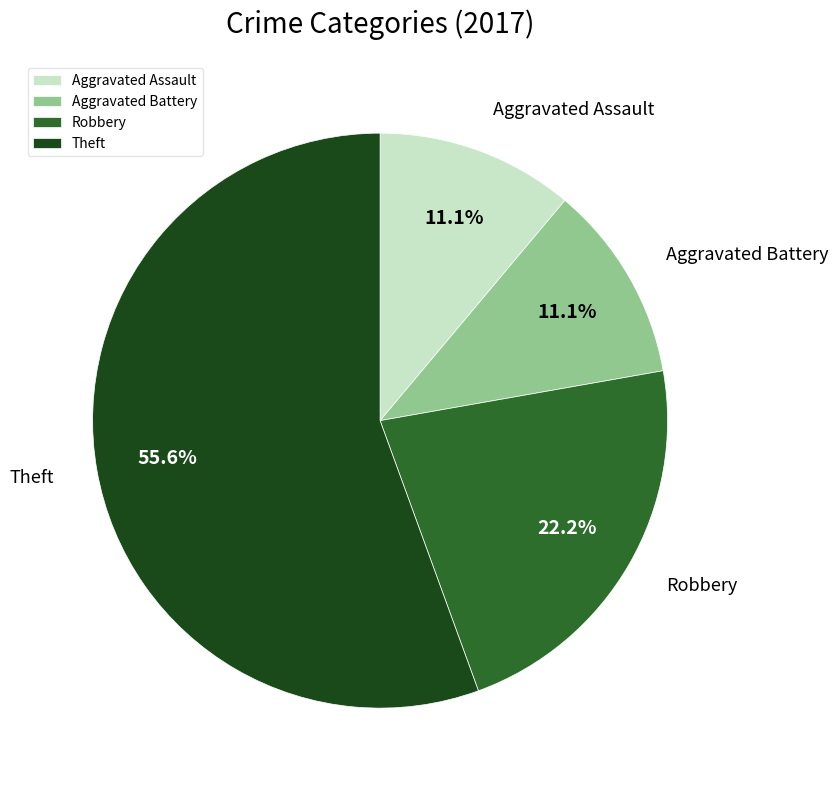

Do Aggravated Assault and Aggravated Battery together represent more than half of the pie?

No